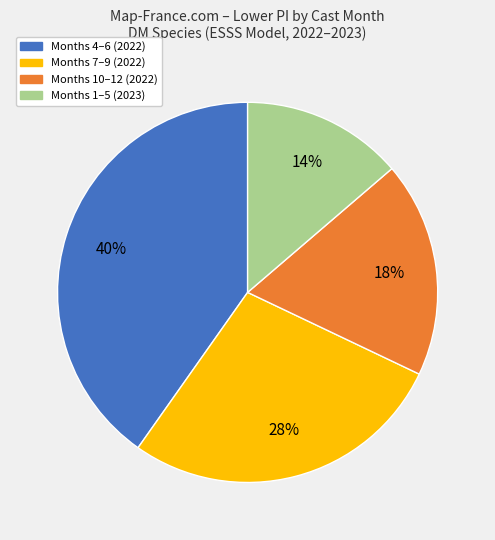

To the nearest percent, what is the average slice percentage?

25%